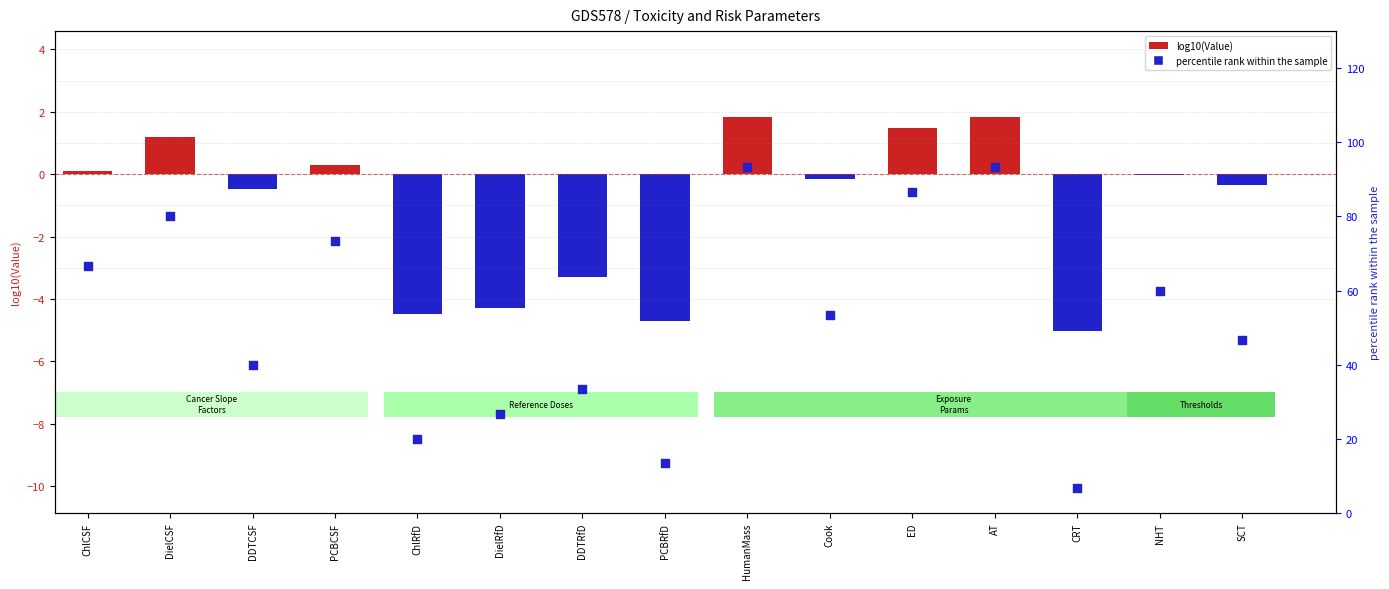

Which series has the largest total across all categories?

percentile rank within parameters